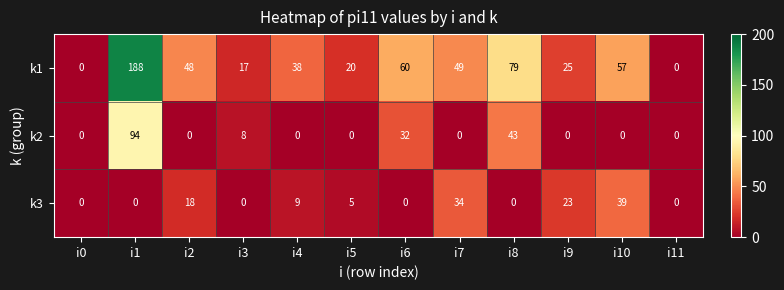

At which label does k3 first exceed 5?

i2